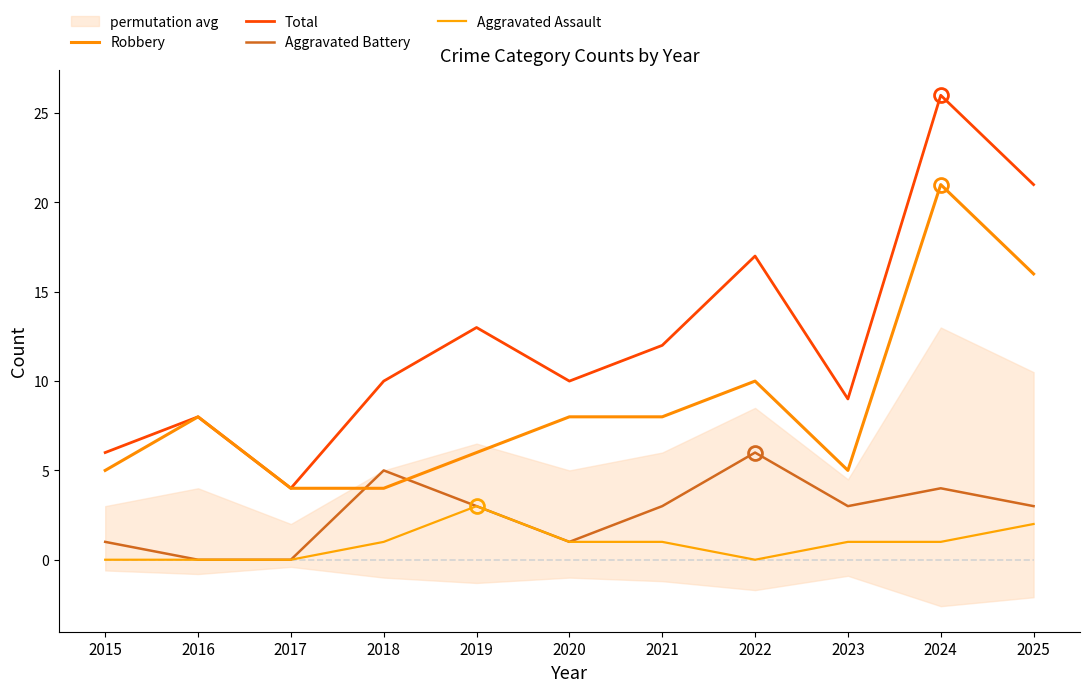

Does the chart have visible grid lines?

No